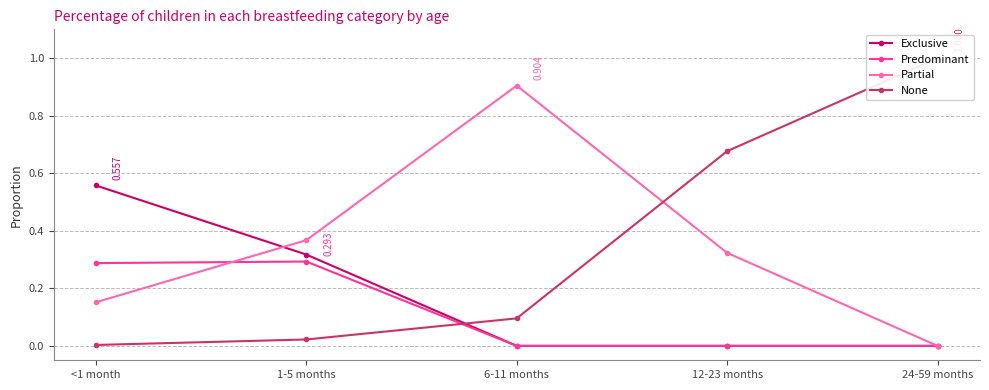

True or false: None and Exclusive cross at least once.

True